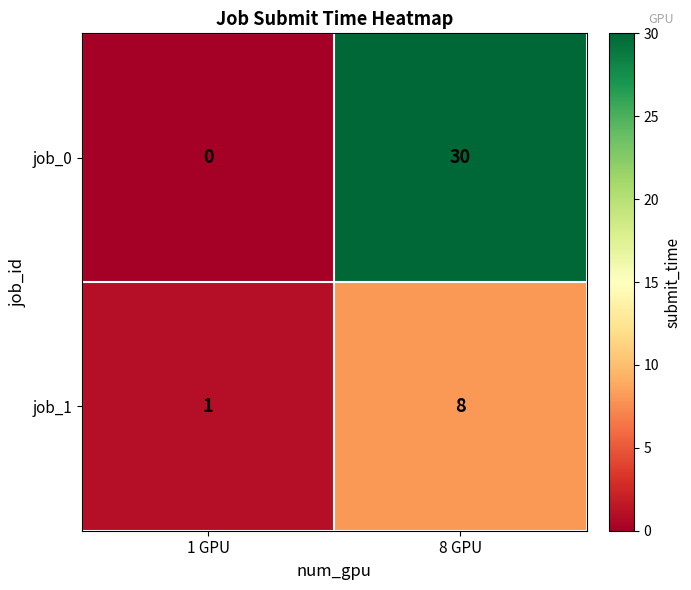

True or false: job_0 has a value of 13 at 8 GPU.

False